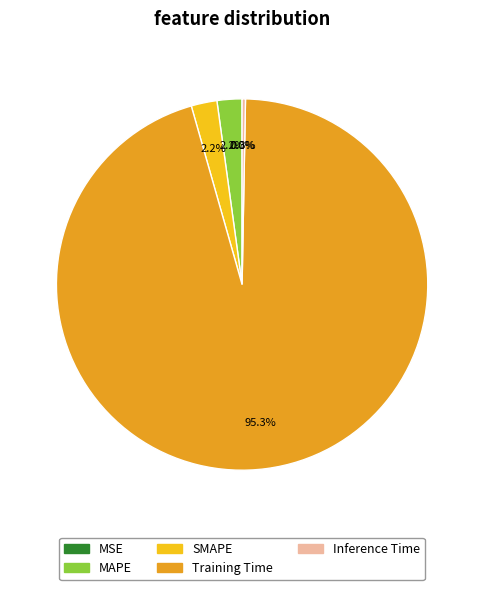

True or false: Inference Time accounts for 13% of the total.

False